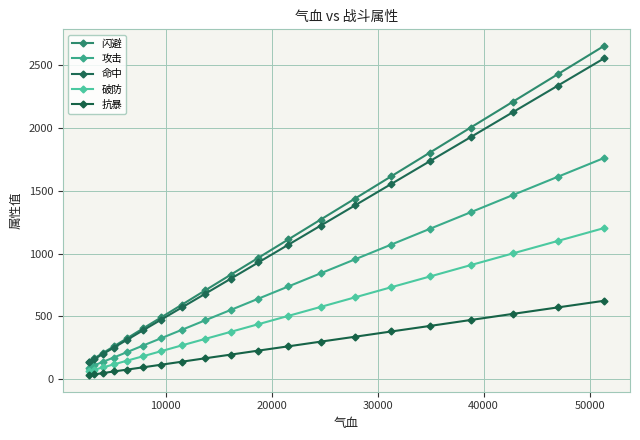

True or false: 抗暴 and 闪避 intersect in this chart.

False